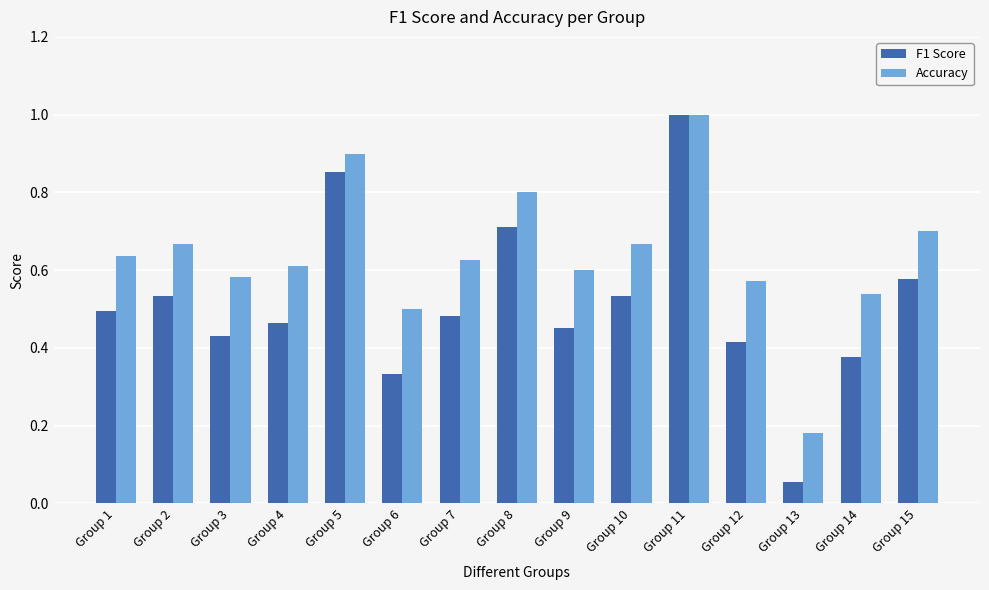

What is the sum of the Accuracy values at Group 12 and Group 11?

1.6